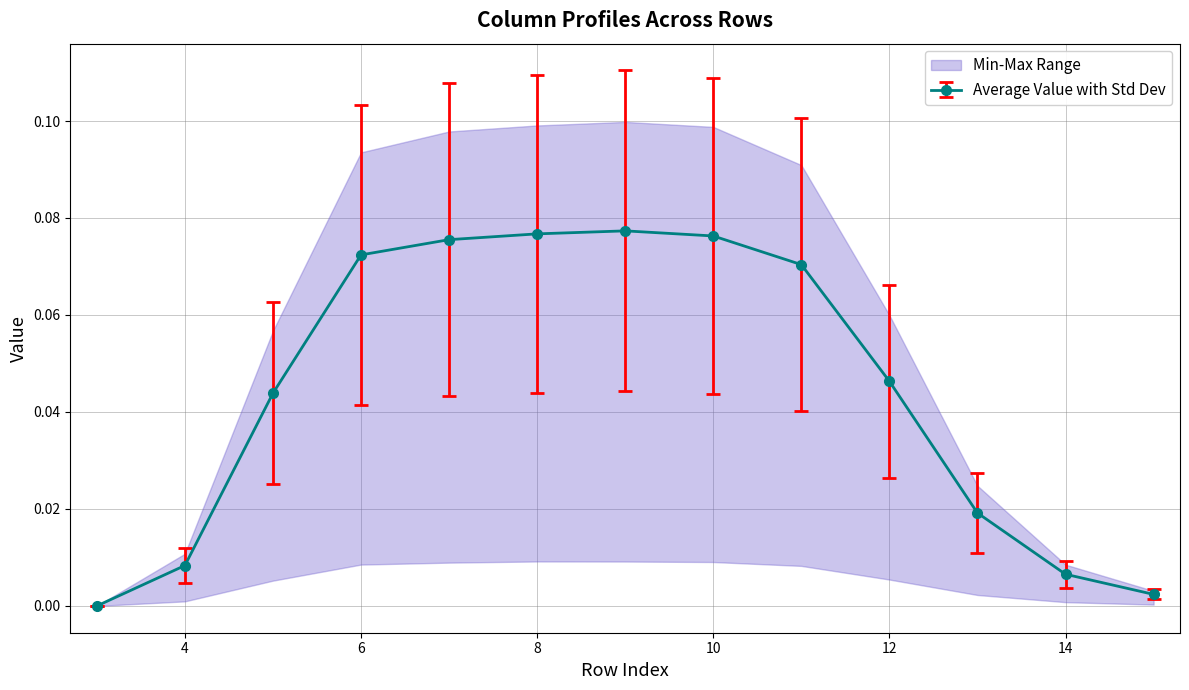

True or false: Average Value with Std Dev has more than 2 interior local peaks.

False